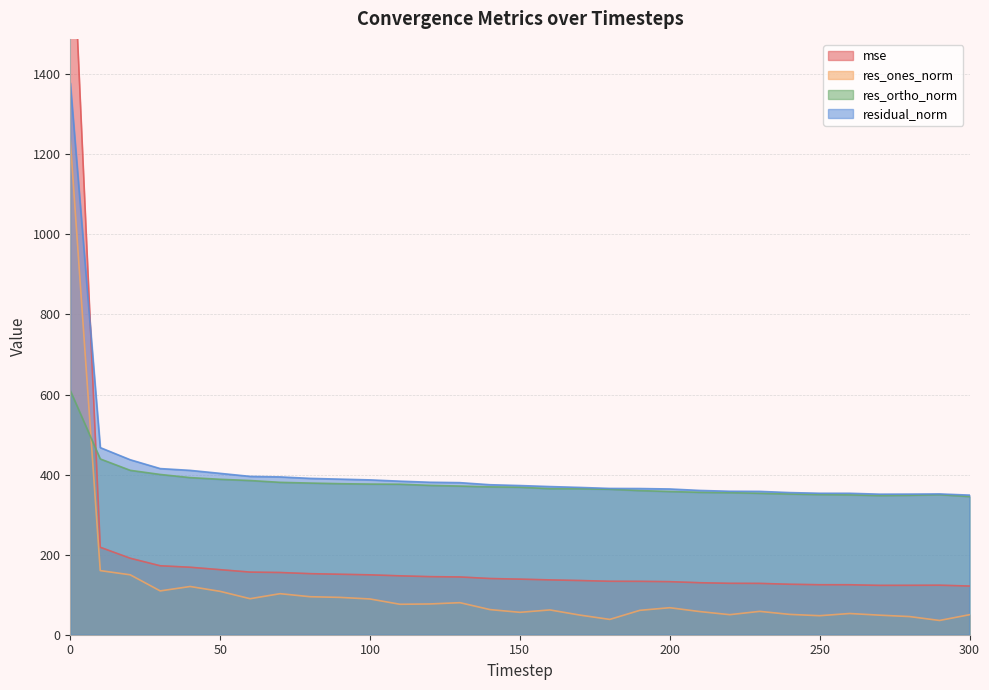

Reading right to left, list all the values displayed in this chart.

mse: 121.6	123.7	123.4	123.3	124.8	124.9	126.1	128.2	128.4	129.9	132.5	133.3	133.5	135.4	137.0	138.8	140.4	144.3	145.0	147.1	149.6	151.0	152.5	155.4	156.4	162.5	168.5	172.2	191.0	218.5	1899.2
res_ones_norm: 50.0	35.6	45.4	48.8	53.0	47.5	50.8	58.3	50.1	57.8	67.5	60.9	38.2	49.1	61.9	55.9	62.8	80.0	76.8	76.0	89.3	93.3	94.9	102.5	89.9	108.3	120.5	109.4	149.6	160.2	1235.7
res_ortho_norm: 345.1	349.9	348.3	347.7	349.3	350.2	351.4	353.3	354.8	355.7	357.7	360.0	363.4	364.7	364.9	368.4	369.4	371.3	373.0	375.9	376.3	377.3	378.8	380.6	385.2	388.3	392.5	400.3	410.6	439.1	610.0
residual_norm: 348.7	351.7	351.3	351.1	353.3	353.4	355.1	358.0	358.3	360.4	364.1	365.2	365.4	367.9	370.1	372.6	374.7	379.9	380.9	383.5	386.8	388.6	390.5	394.2	395.5	403.1	410.5	415.0	437.1	467.4	1378.1